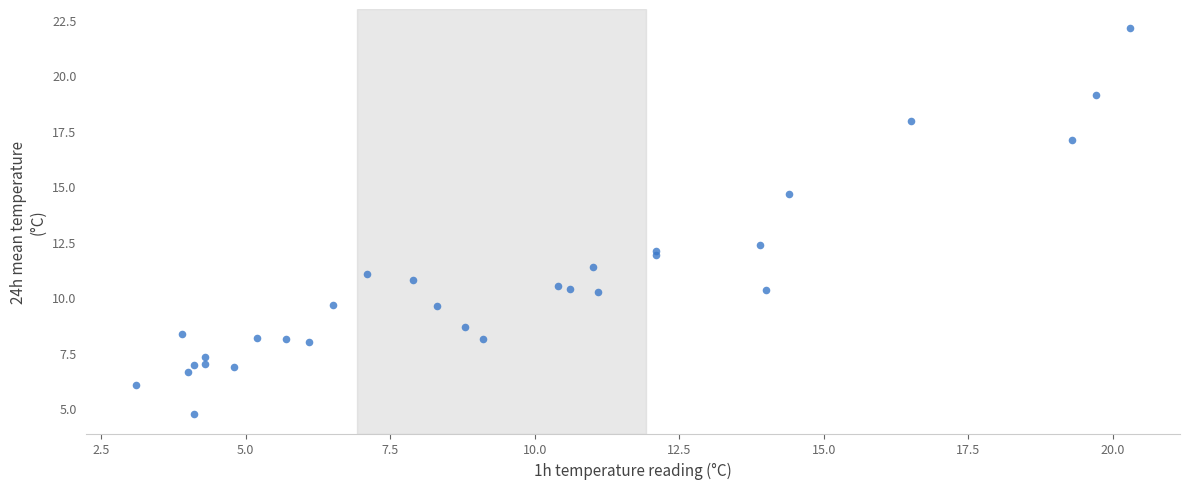

What Y value in the scatter plot is closest to 13?

12.4